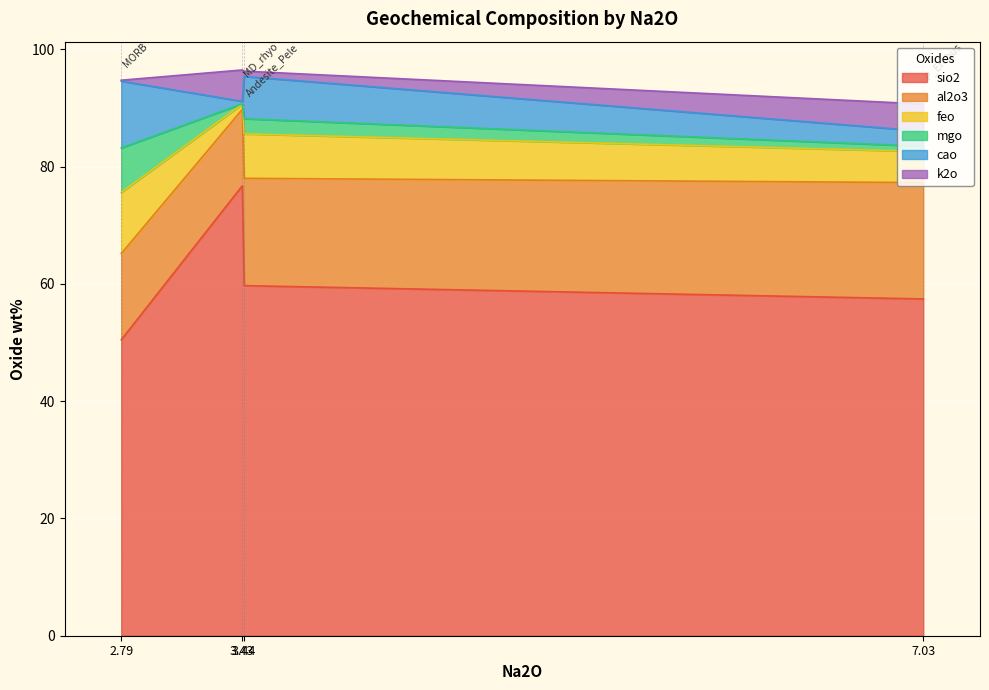

What is the difference between the feo values at P_Erebus and Andesite_Pele?

2.3